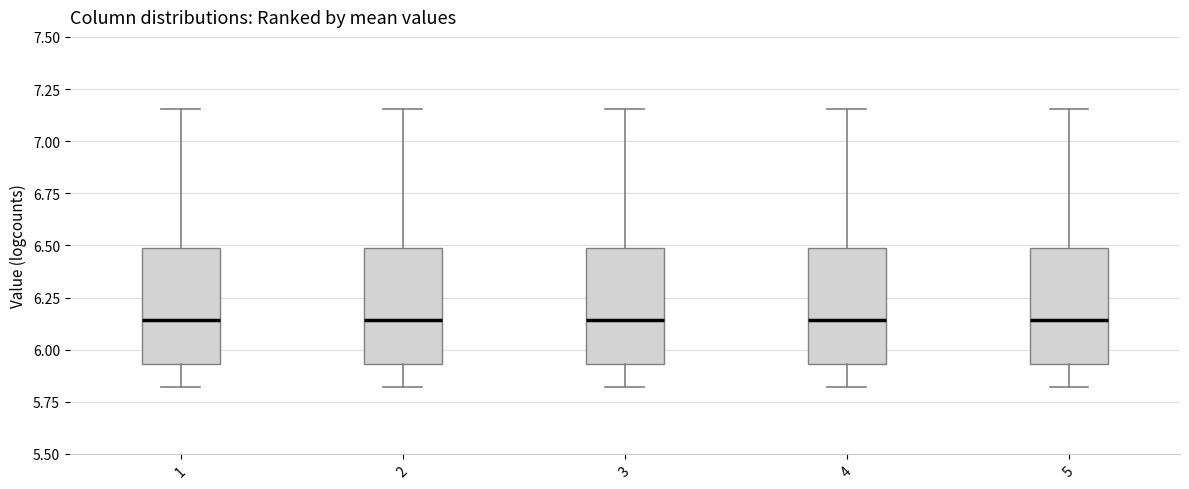

Where is the lower edge of the box at x = 1 on the y-axis? The values are not printed on the chart, so give them approximately, as read against the axis.

5.95